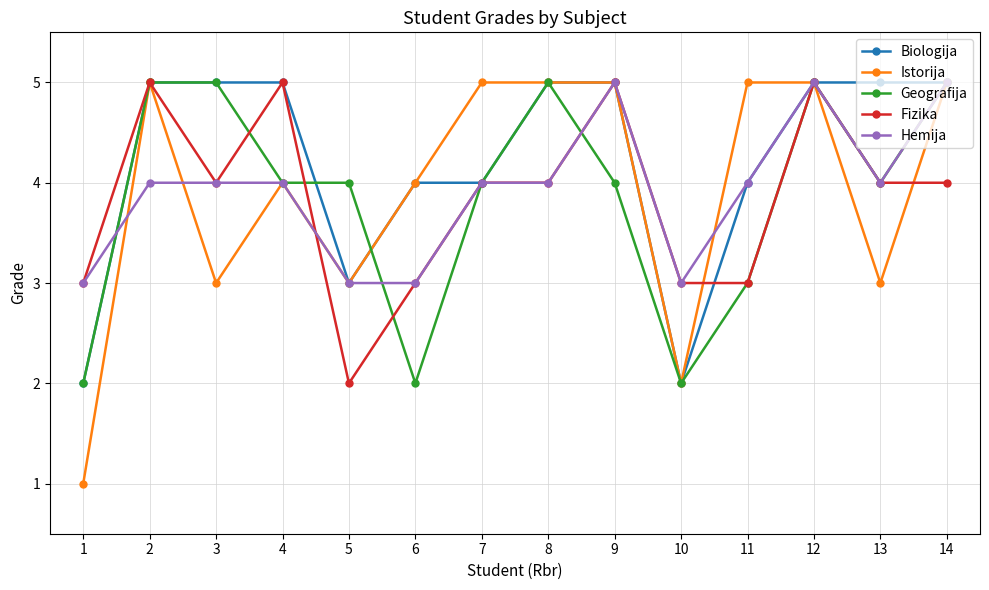

True or false: Hemija has more than 1 interior local peaks.

True